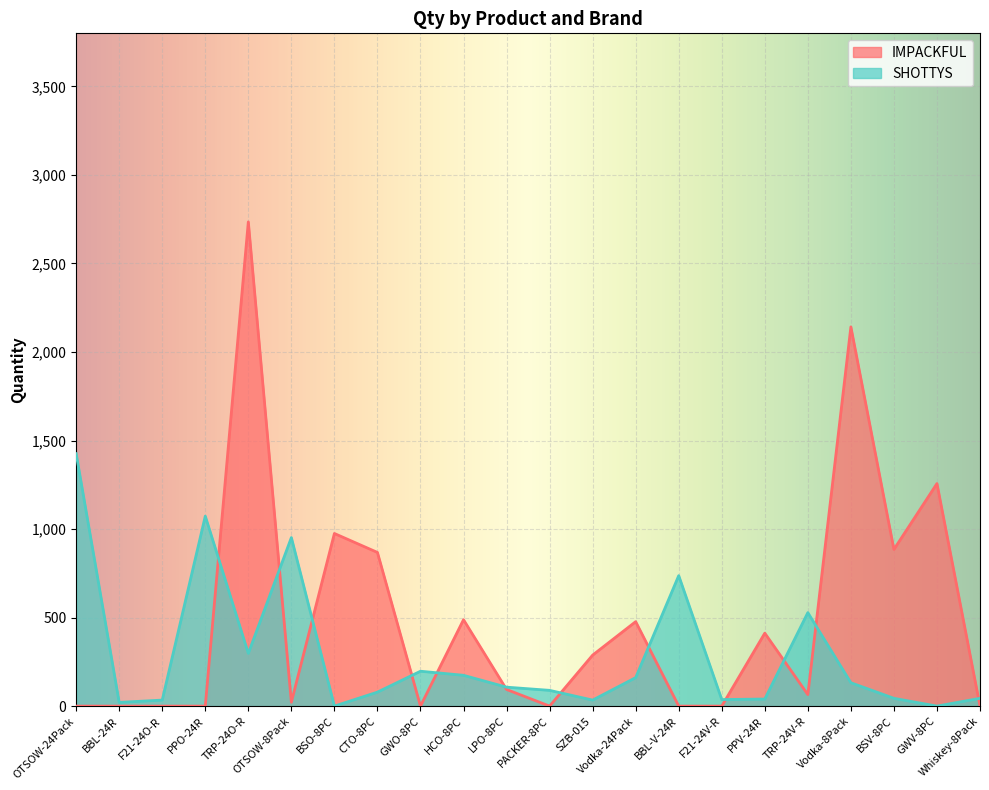

What is the value of the SHOTTYS point at the 13th from the left?

34